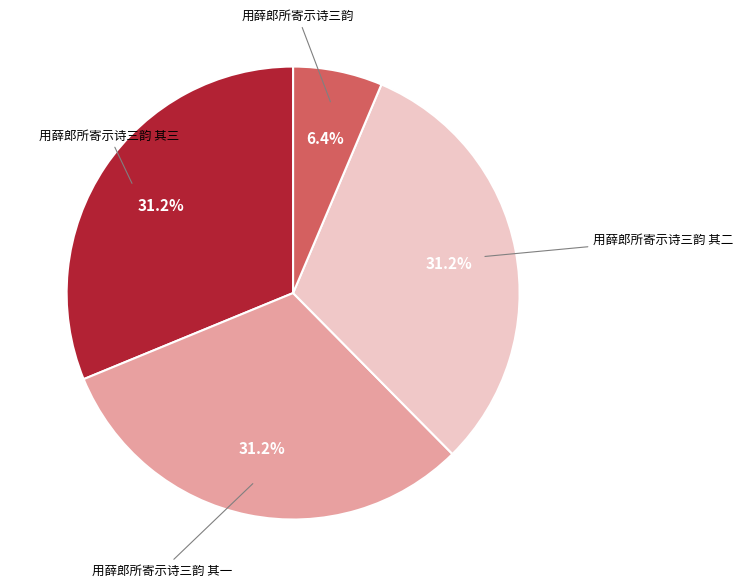

Is there a majority slice in this chart?

No